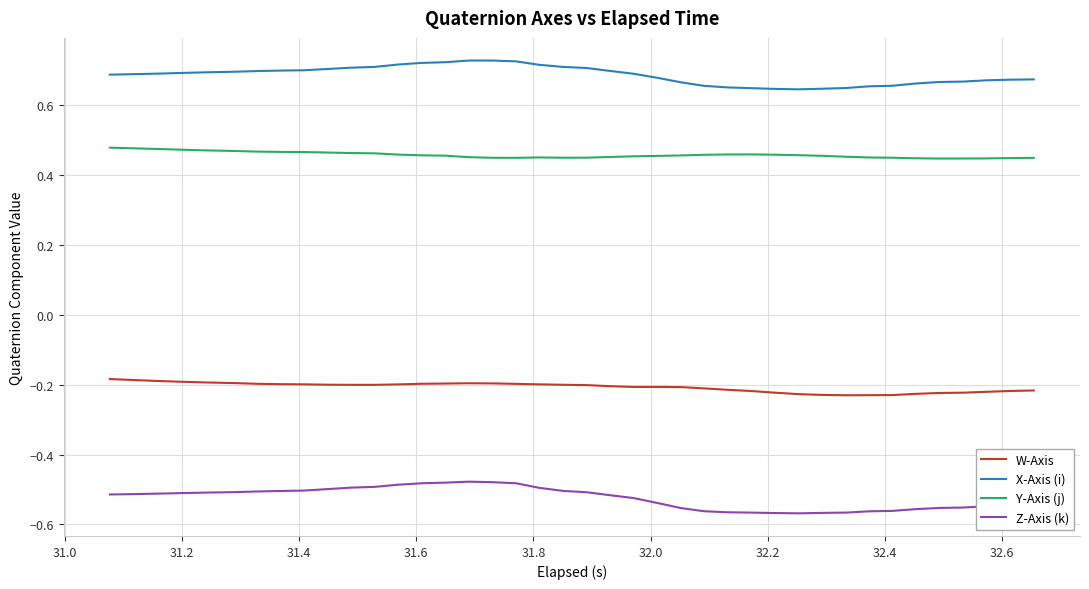

Which series has the widest spread of values?

Z-Axis (k)